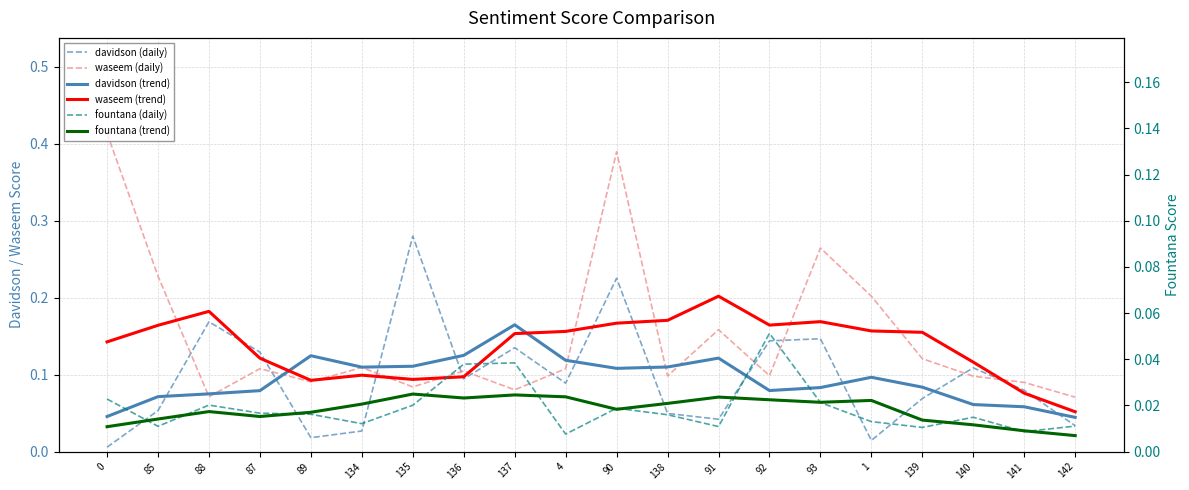

How many lines are shown in the chart?

6